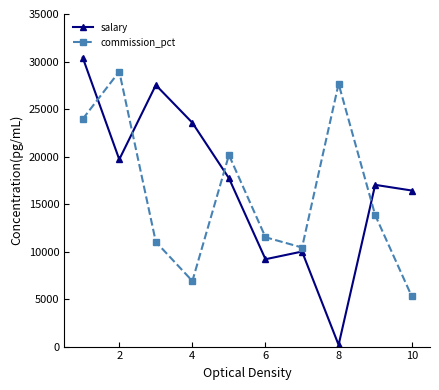

Which series has the largest range (max minus min)?

salary